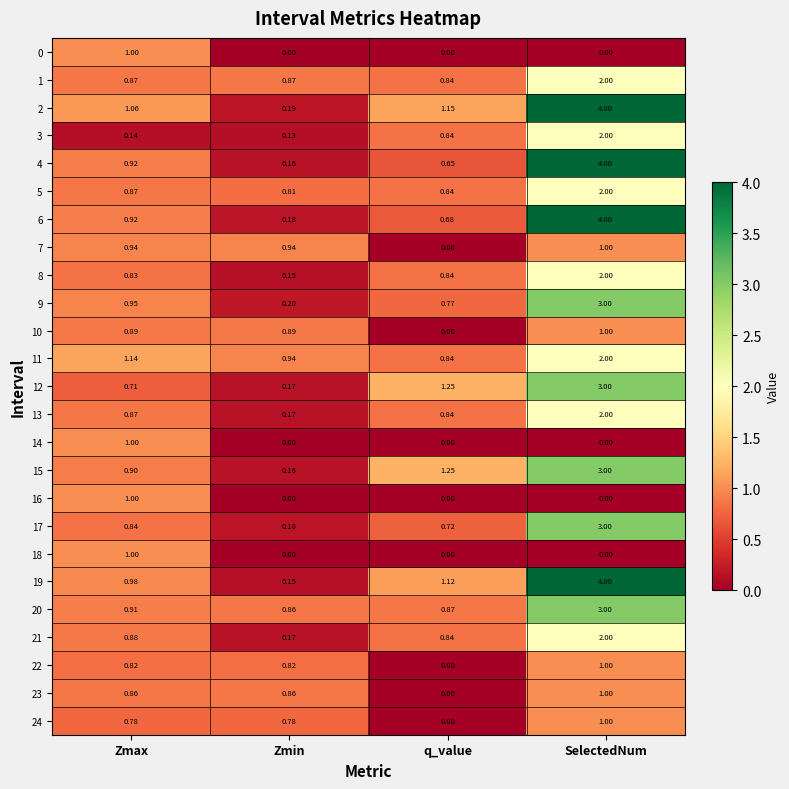

How many data points does each series have?

4